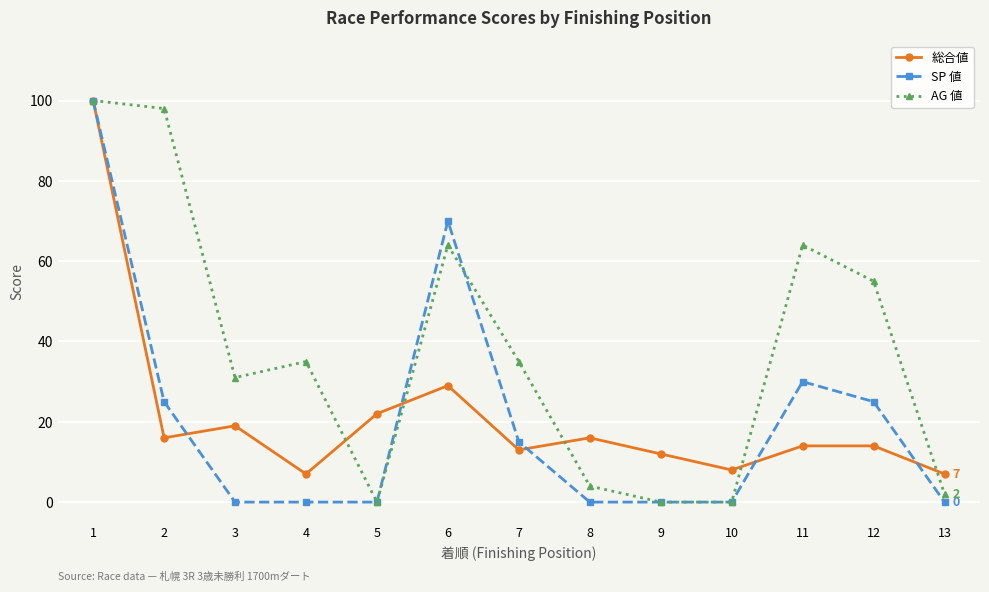

The value of AG 値 at 1 is 100. True or false?

True